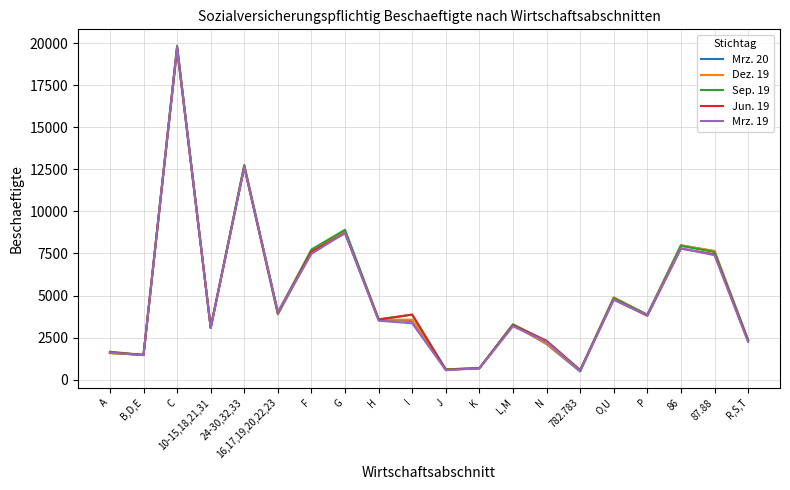

Which label corresponds to the largest value in the chart?

C